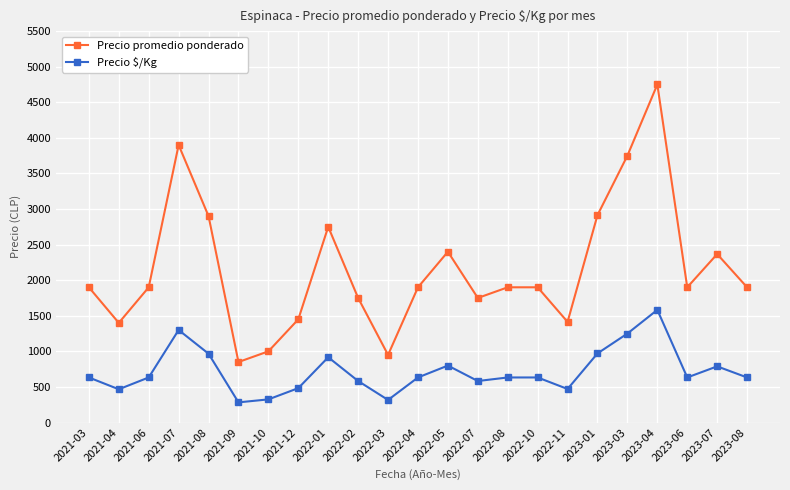

How many lines are shown in the chart?

2